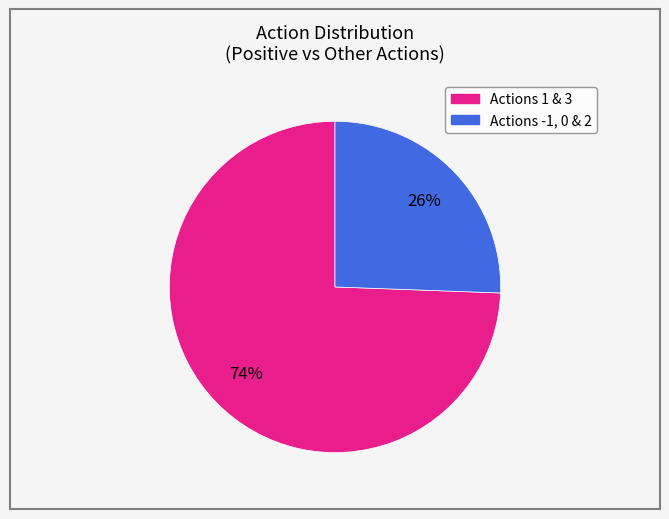

To the nearest percent, what is the average slice percentage?

50%